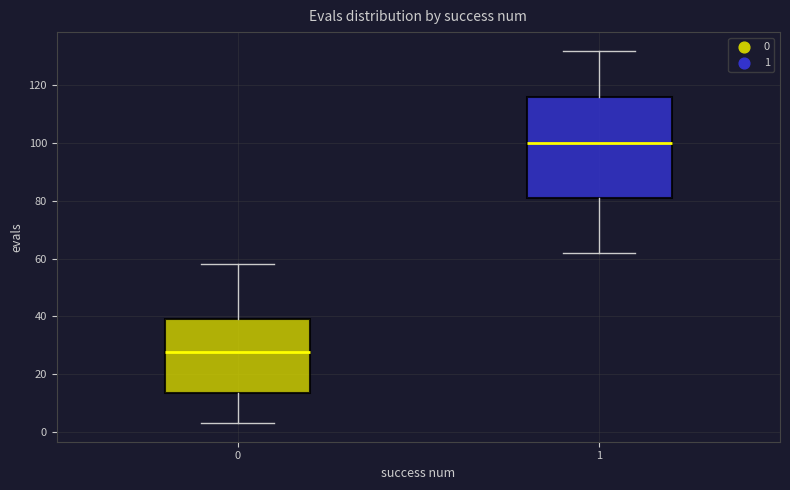

Which box has the highest median line?

1